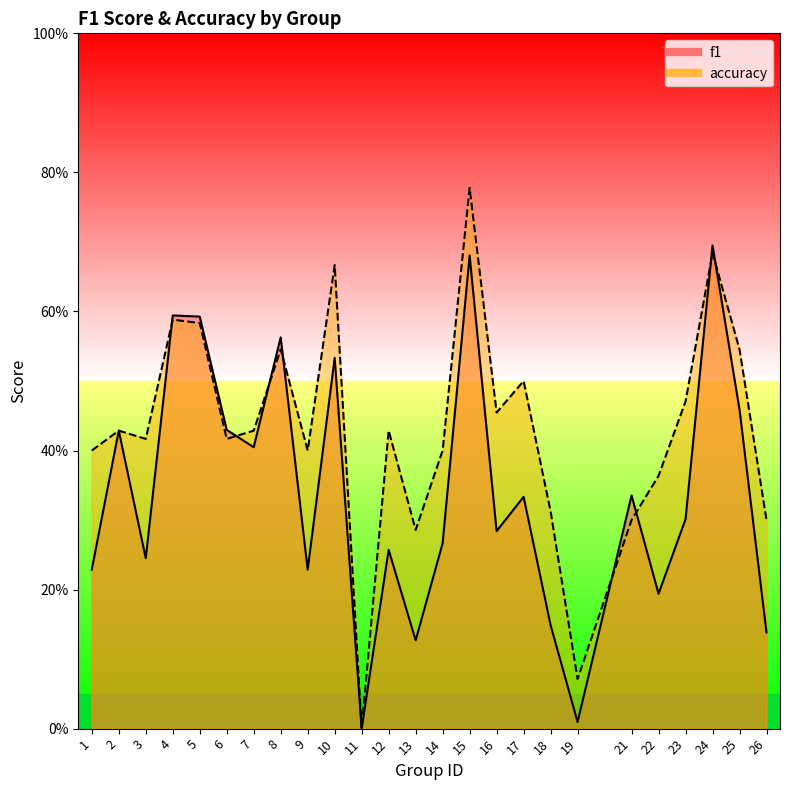

True or false: f1 has more than 1 interior local peaks.

True